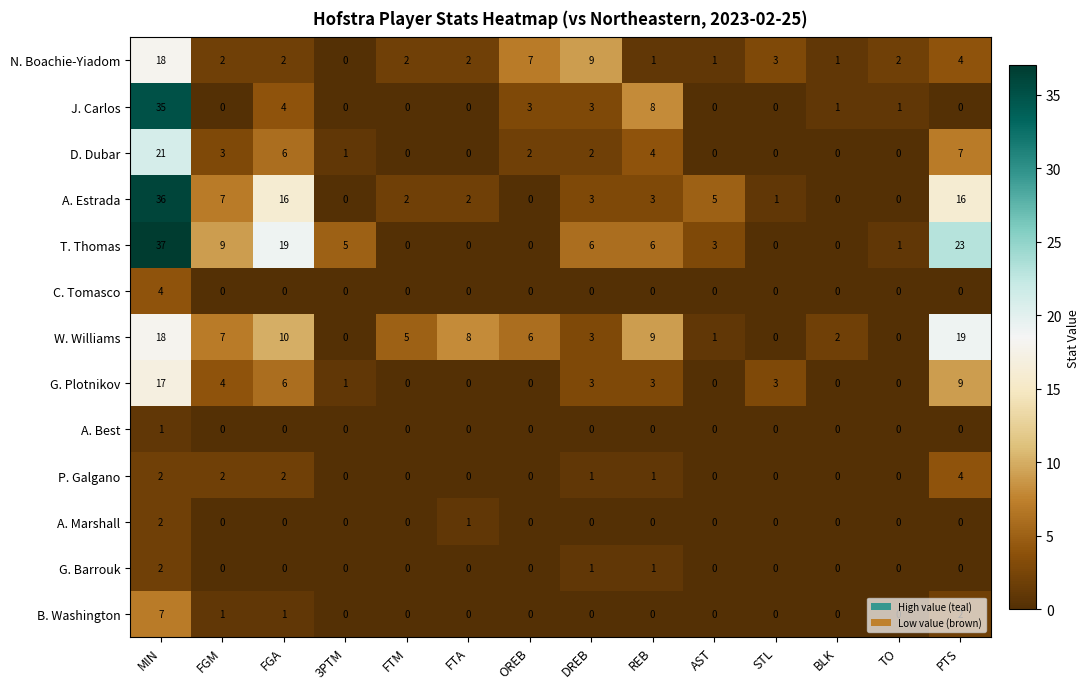

What is the difference between the highest and lowest values at BLK?

2